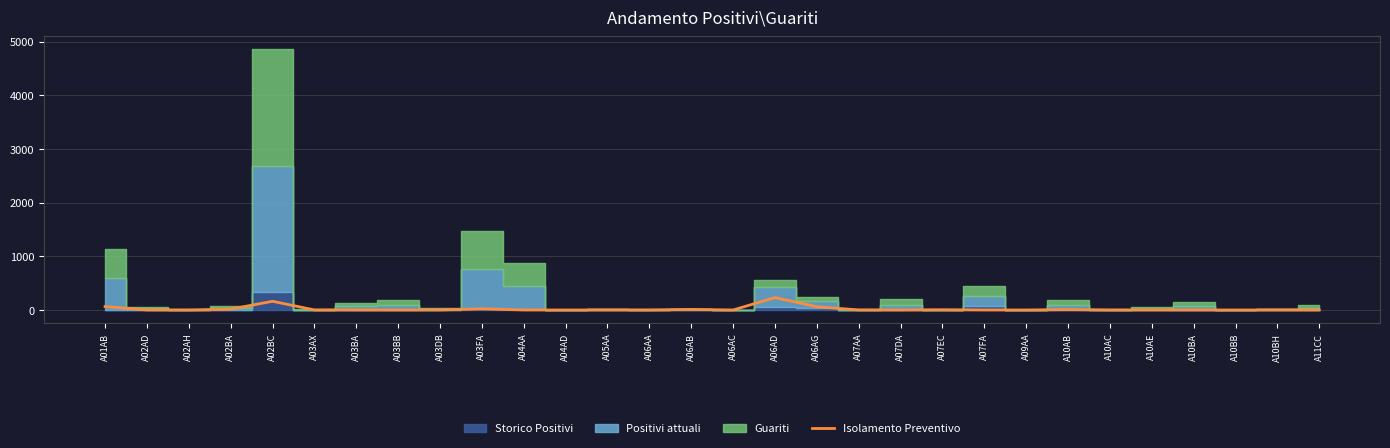

What is the sum of the values at A11CC and A03FA?

21